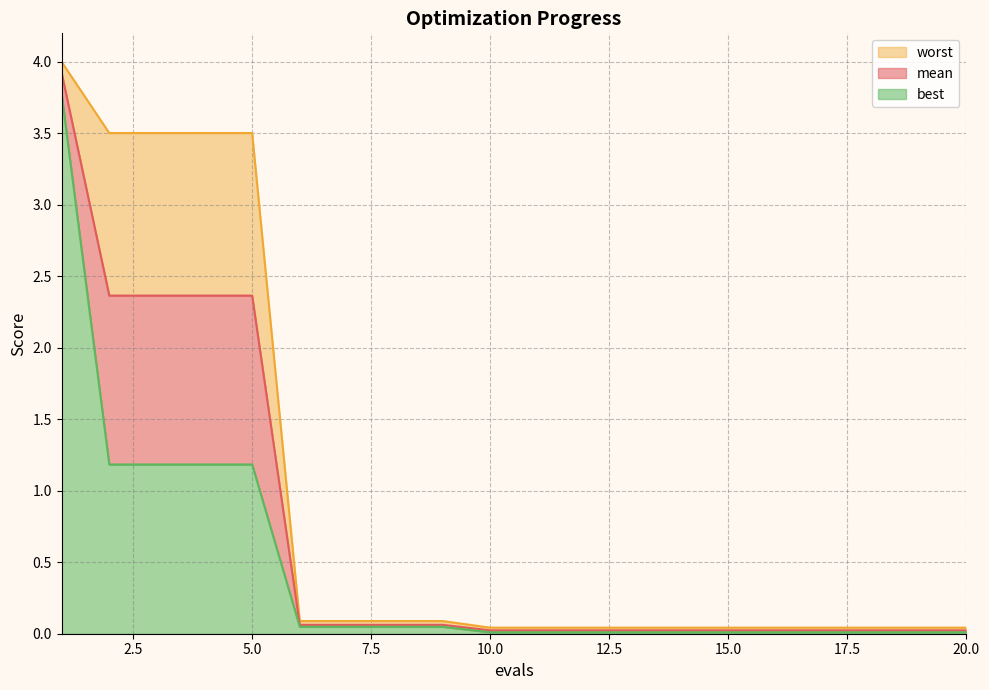

Is the value of worst at 19 greater than the value of mean at 6?

No